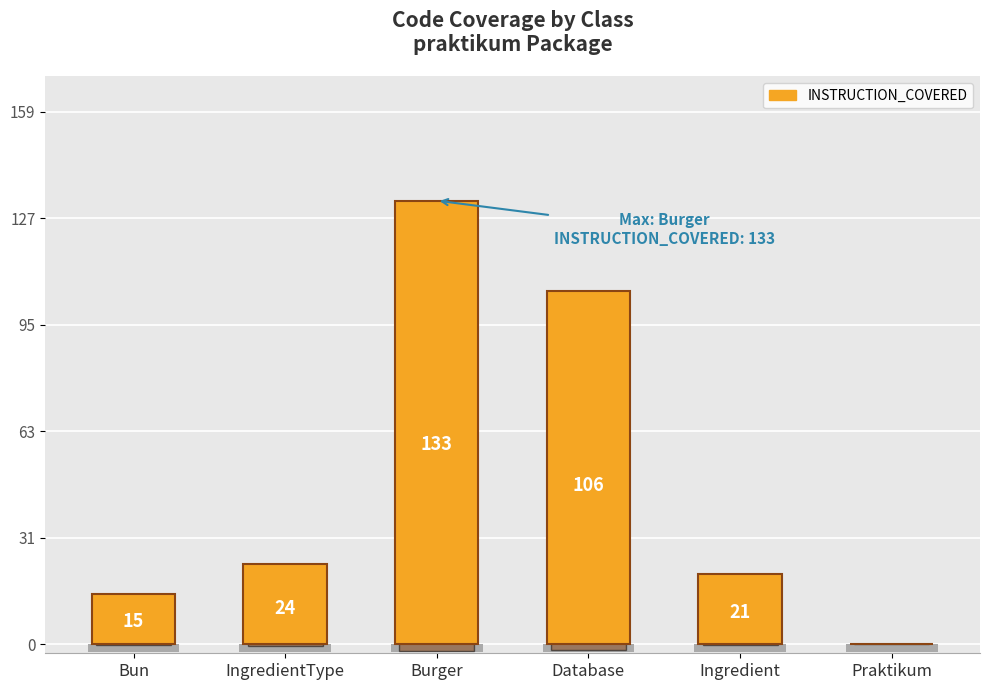

What is the average value?

50